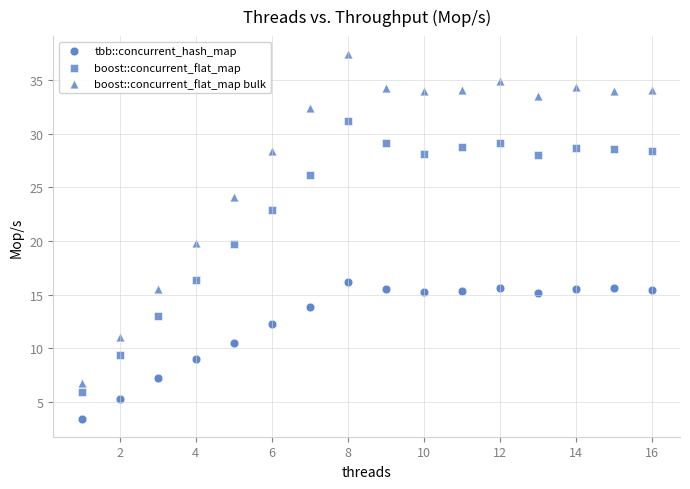

How many data points are displayed?

48